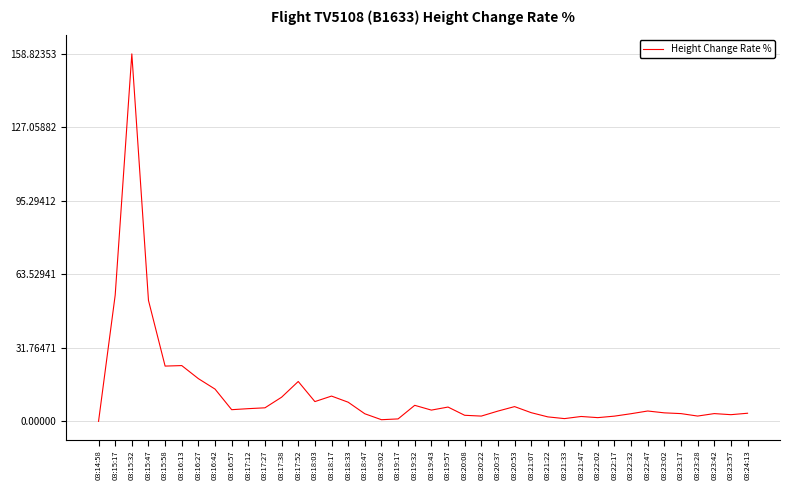

Between 03:23:17 and 03:19:57, which is larger?

03:19:57